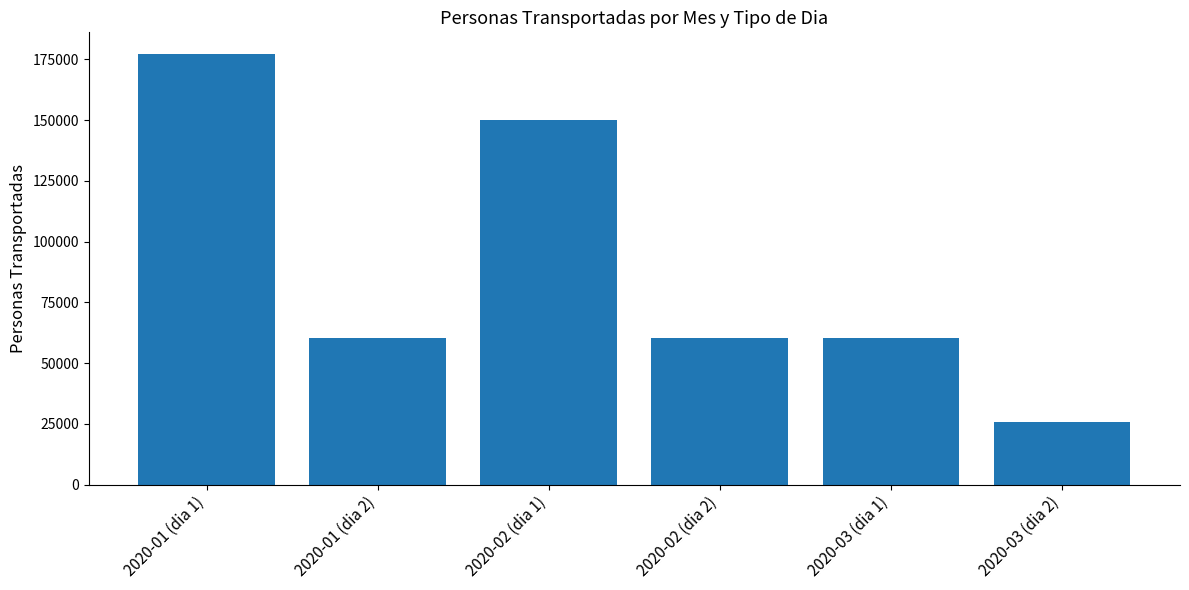

What is the average value?

89034